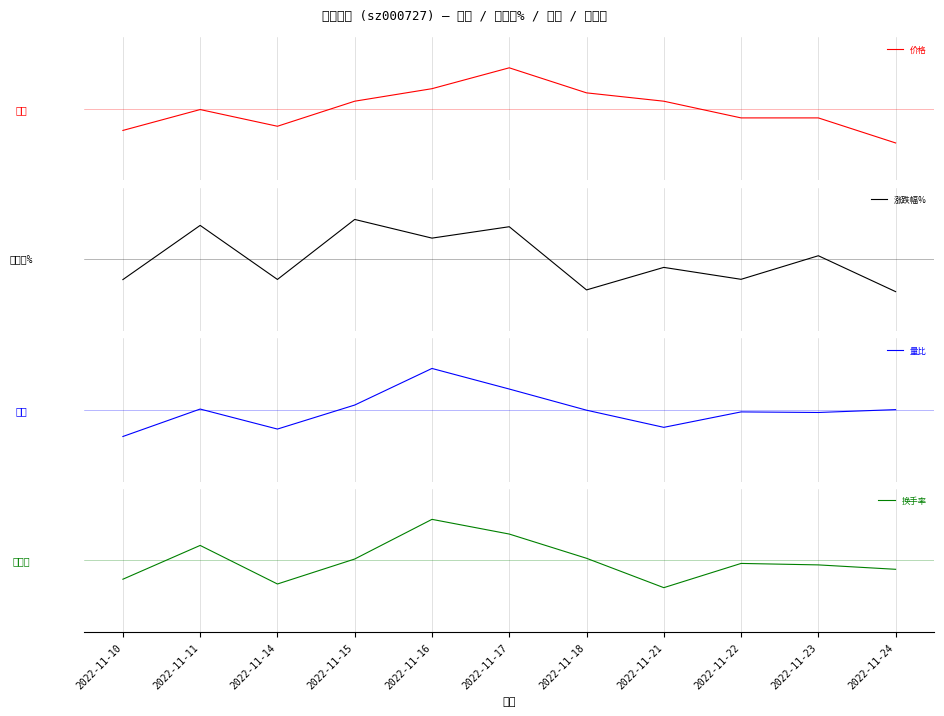

Reading left to right, transcribe all the data shown in this chart.

价格: -1.1	-0.0	-0.9	0.4	1.0	2.0	0.8	0.4	-0.4	-0.4	-1.7
涨跌幅%: -0.8	1.3	-0.8	1.5	0.8	1.2	-1.2	-0.3	-0.8	0.1	-1.2
量比: -1.5	0.0	-1.1	0.3	2.3	1.2	-0.0	-1.0	-0.1	-0.1	0.0
换手率: -0.9	0.8	-1.2	0.1	2.1	1.3	0.1	-1.4	-0.2	-0.2	-0.4